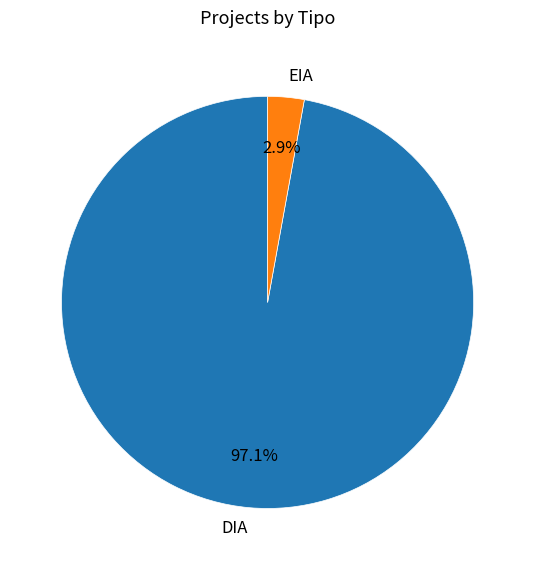

Which category has the biggest portion of the pie?

DIA